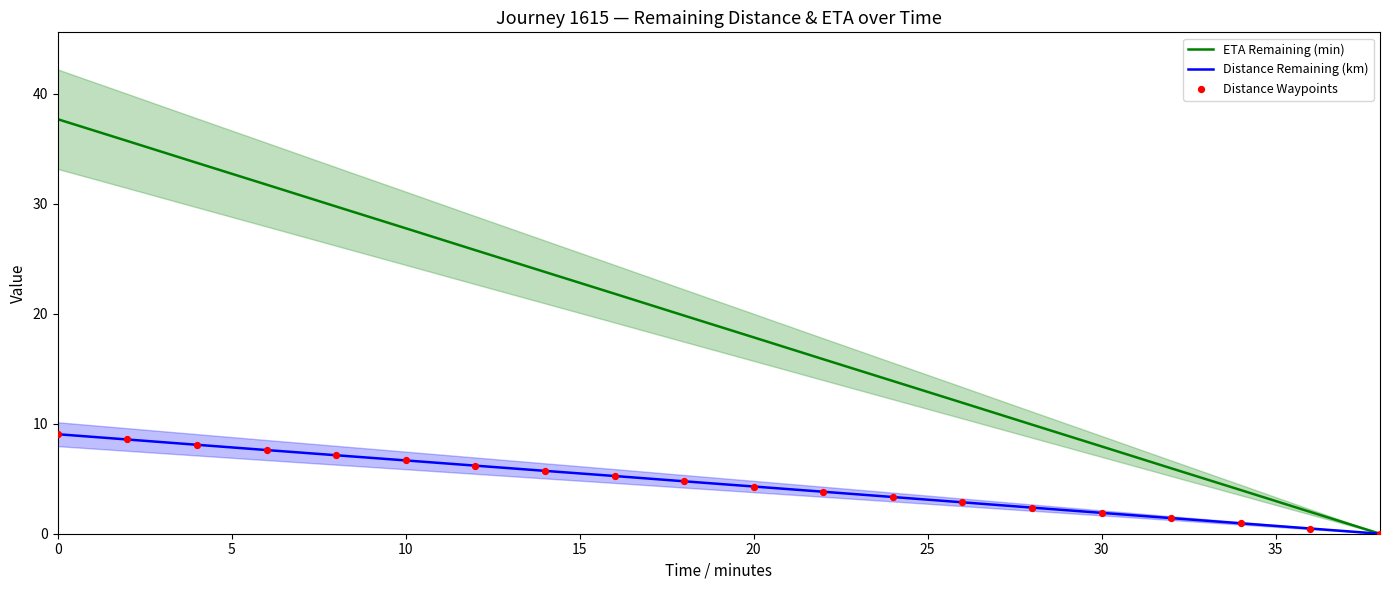

Which series contains the lowest Y value?

ETA Remaining (min)